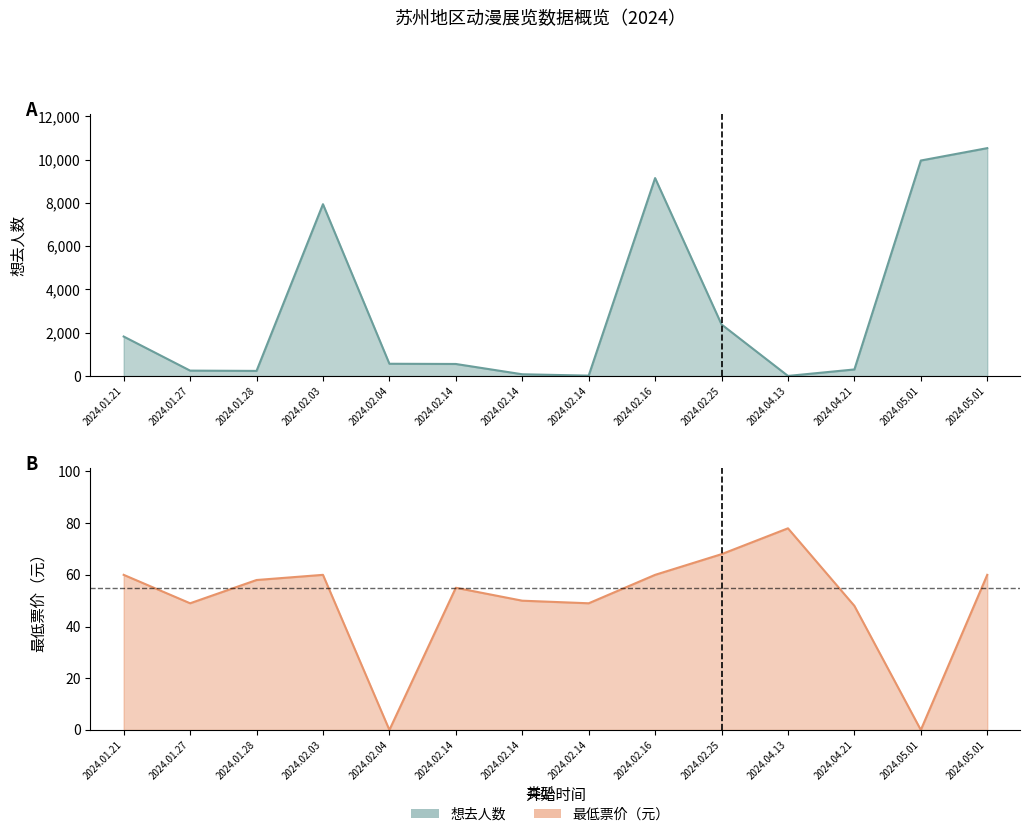

What is the sum of the 想去人数 values at 2024.02.14 and 2024.01.27?

335